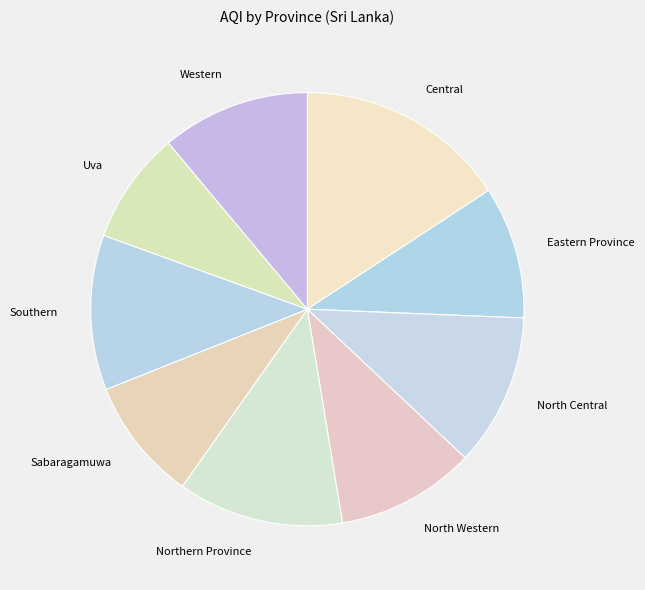

The North Western slice represents 18% of the pie. True or false?

False